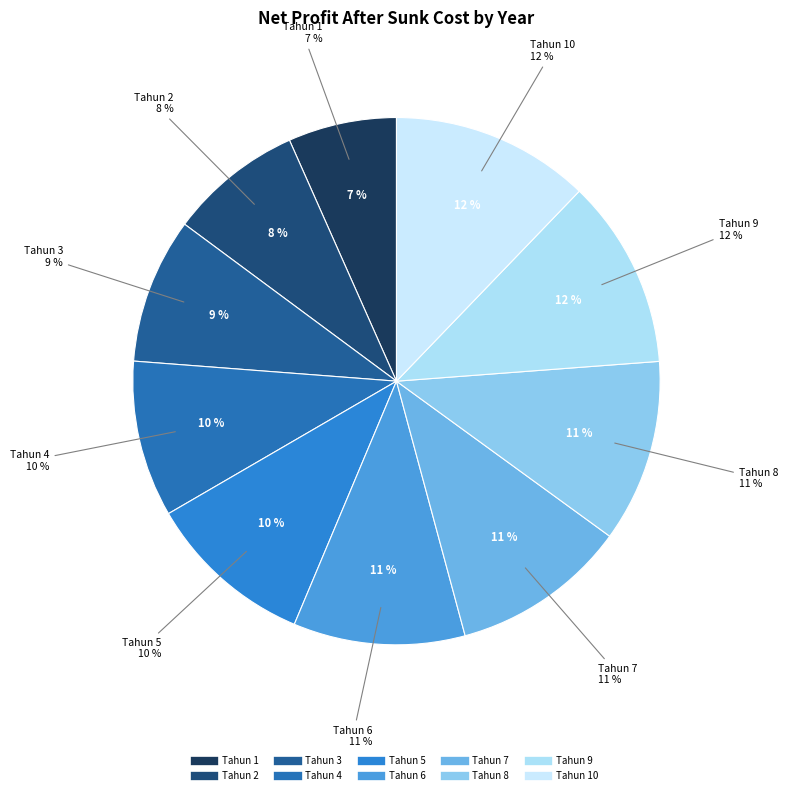

How many segments does this pie chart have?

10